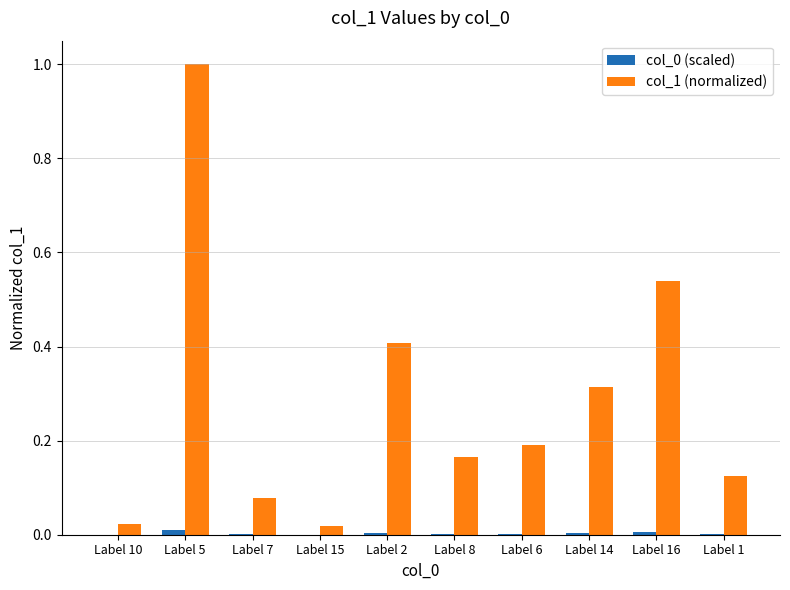

What is the greatest value displayed?

1.0